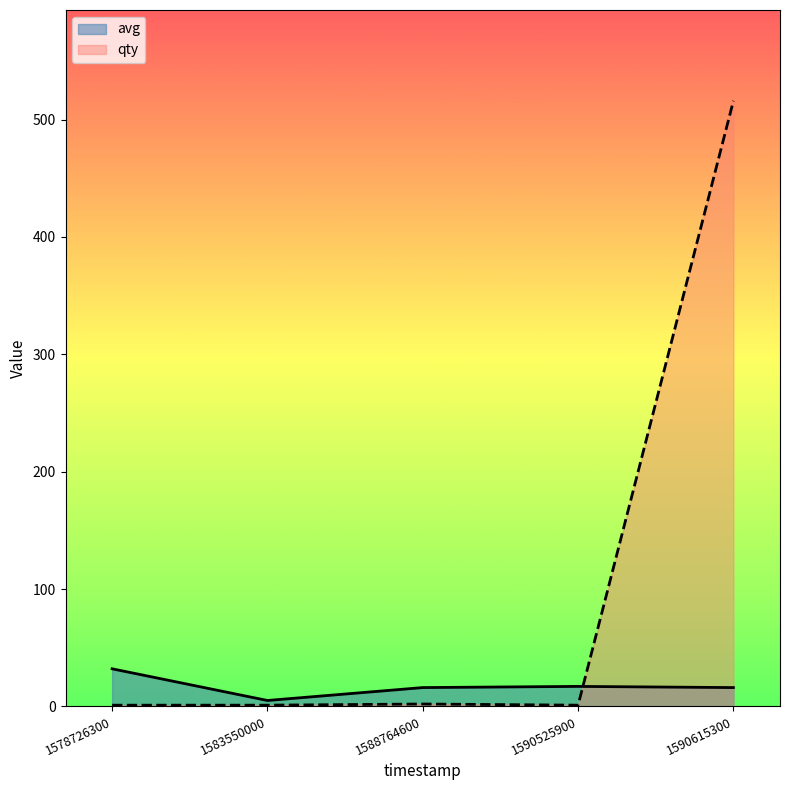

True or false: avg and qty cross at least once.

True